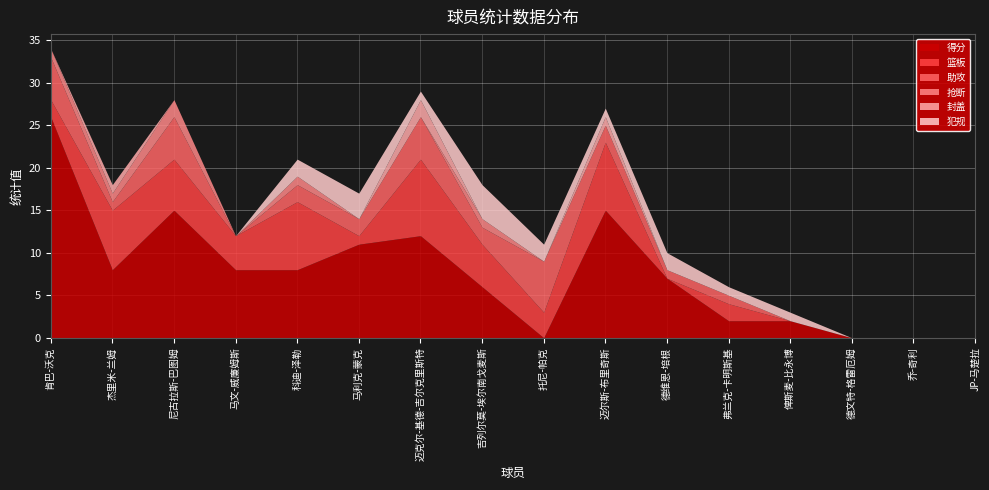

At 德维恩-培根, list the series in order from largest to smallest.

得分, 犯规, 助攻, 篮板, 抢断, 封盖